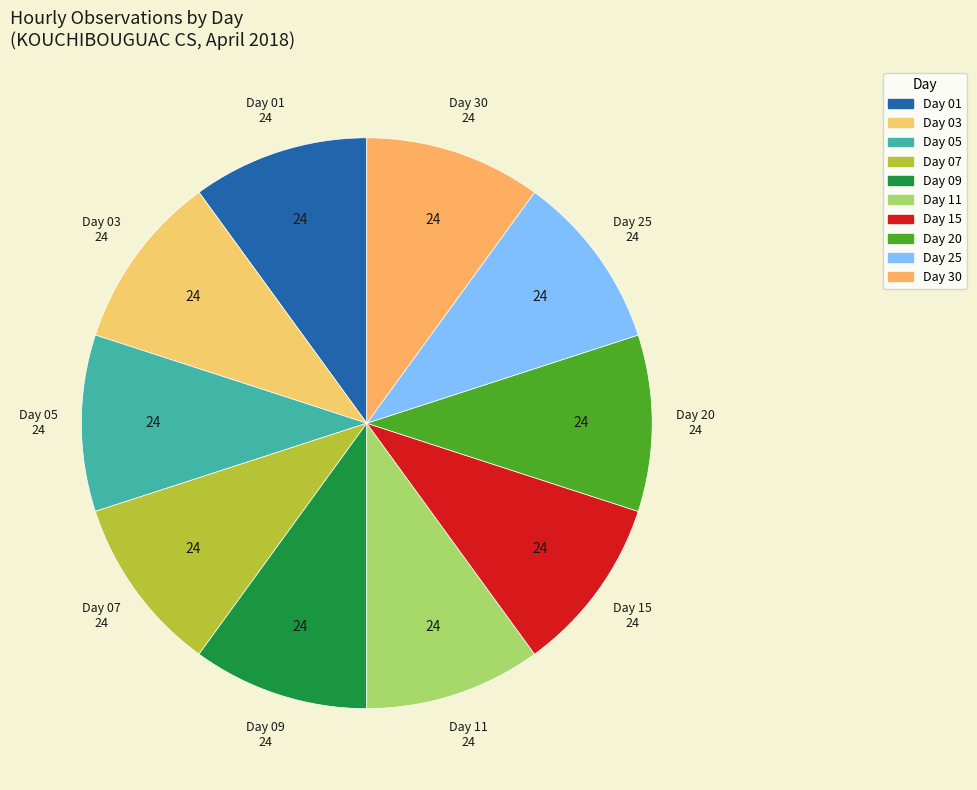

Is there any slice that represents more than half of the pie?

No